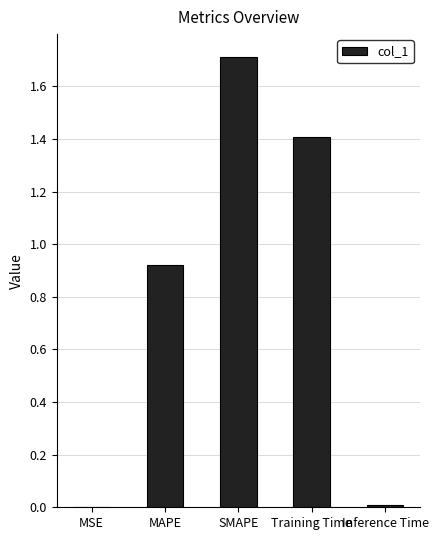

What is the sum of all values?

4.1